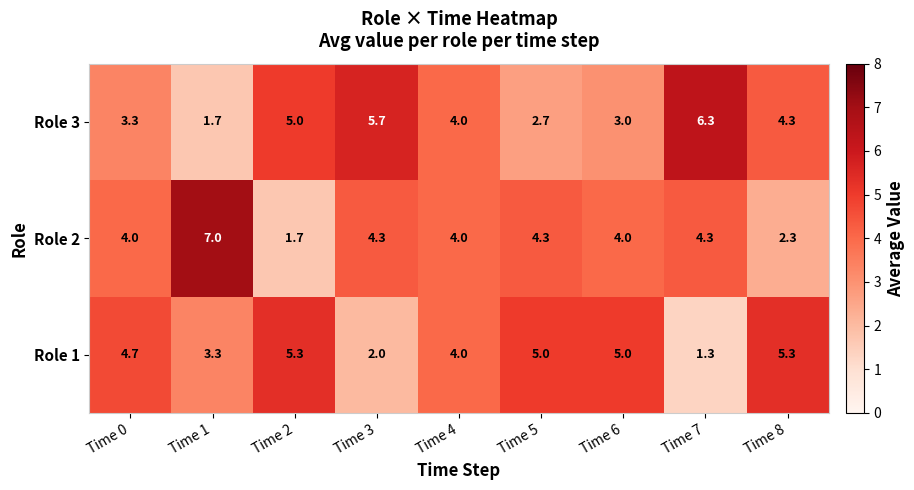

Which category has the highest value across all series?

Time 1